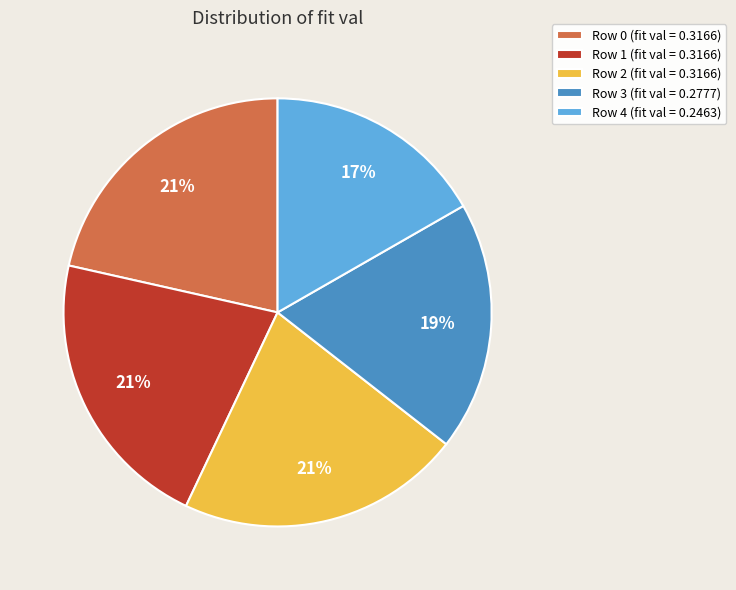

Is it true that Row 0 (fit val = 0.3166) is 14% of the pie?

False